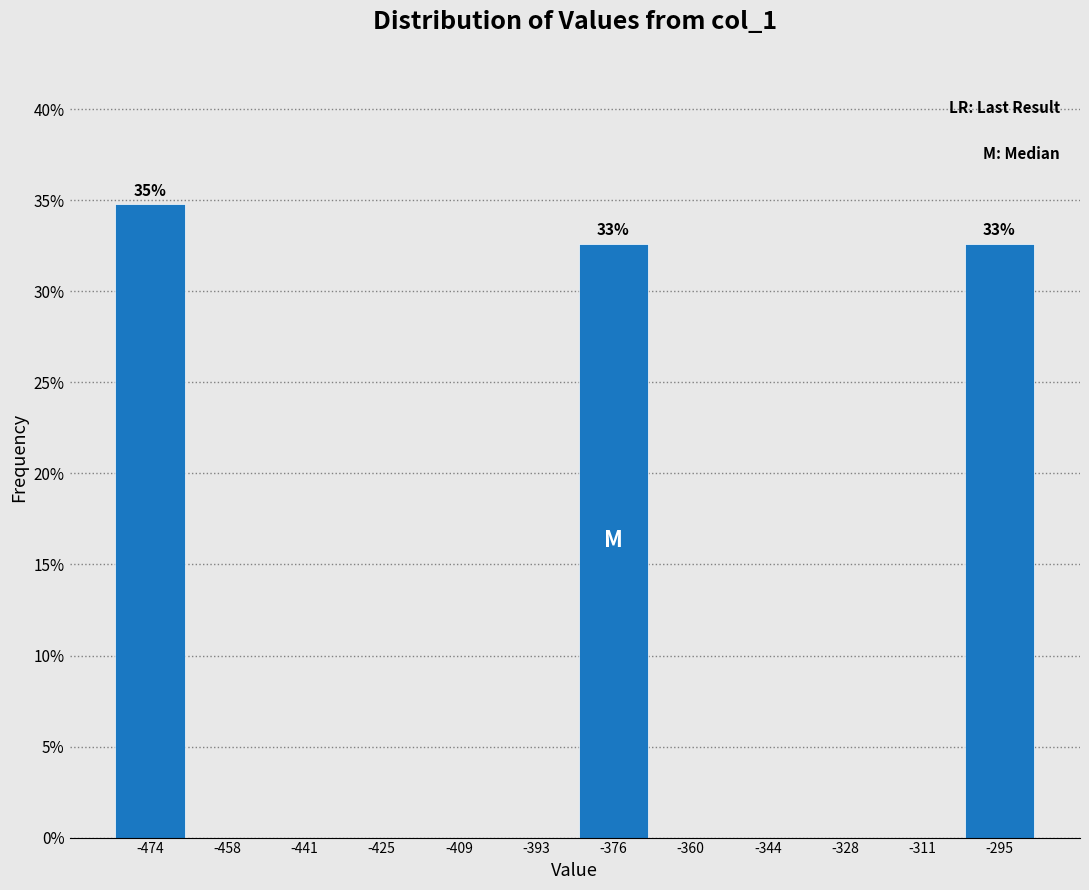

Which range on the x-axis has the tallest bar?

-482 to -466